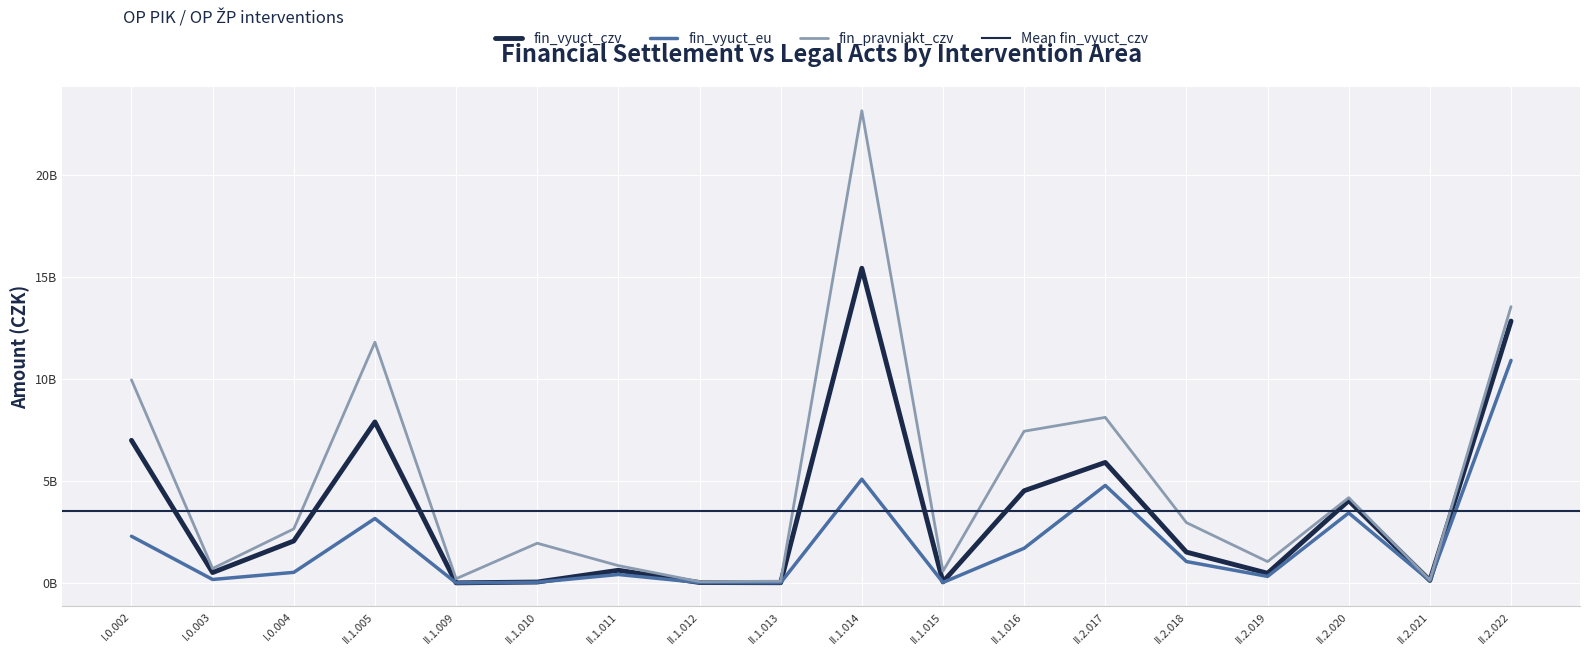

True or false: fin_vyuct_eu and fin_vyuct_czv cross at least once.

False